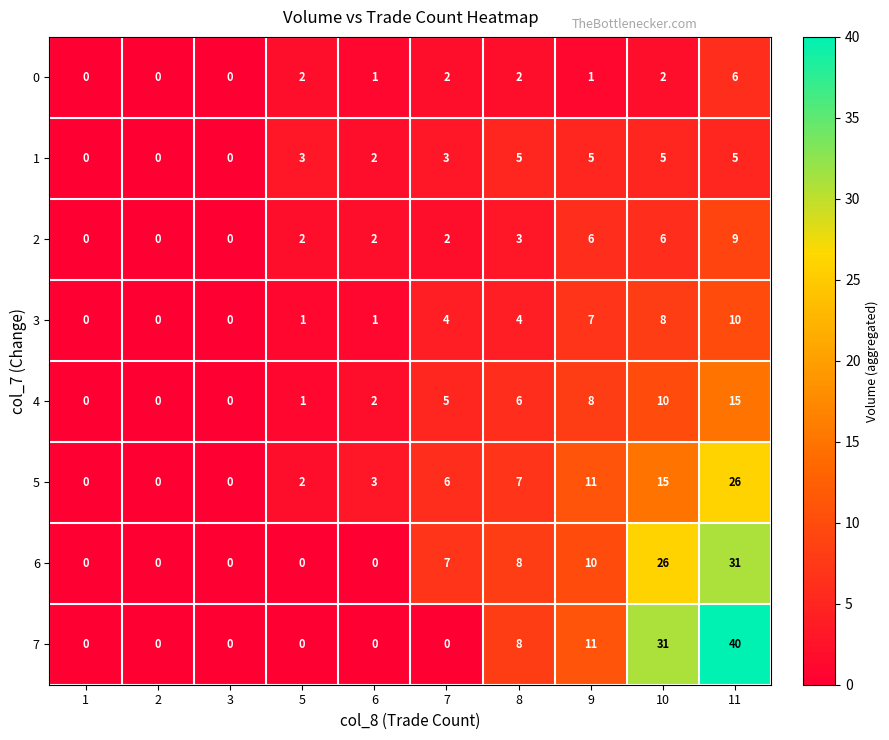

Which series has the largest range (max minus min)?

7